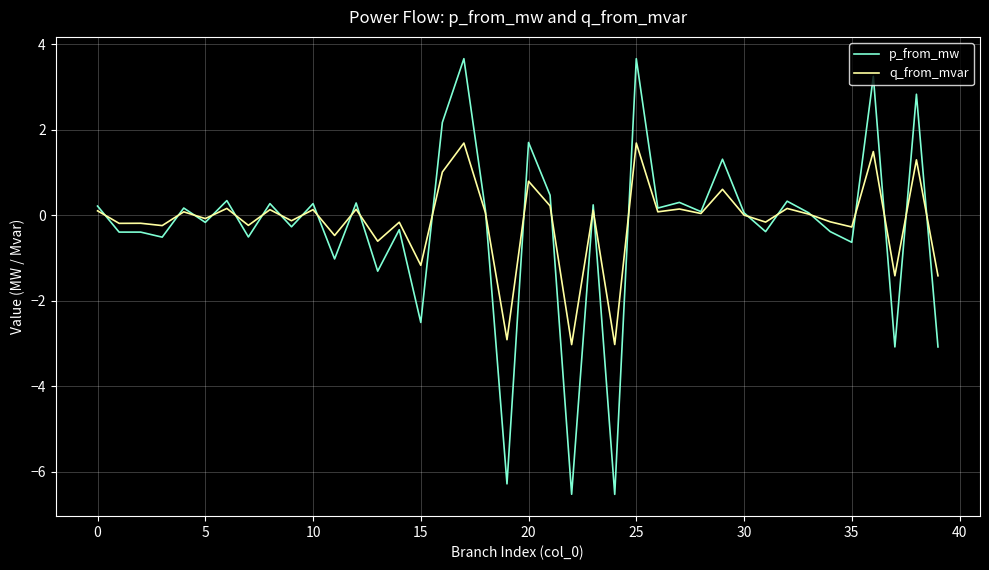

What is the minimum value shown in the chart?

-6.5